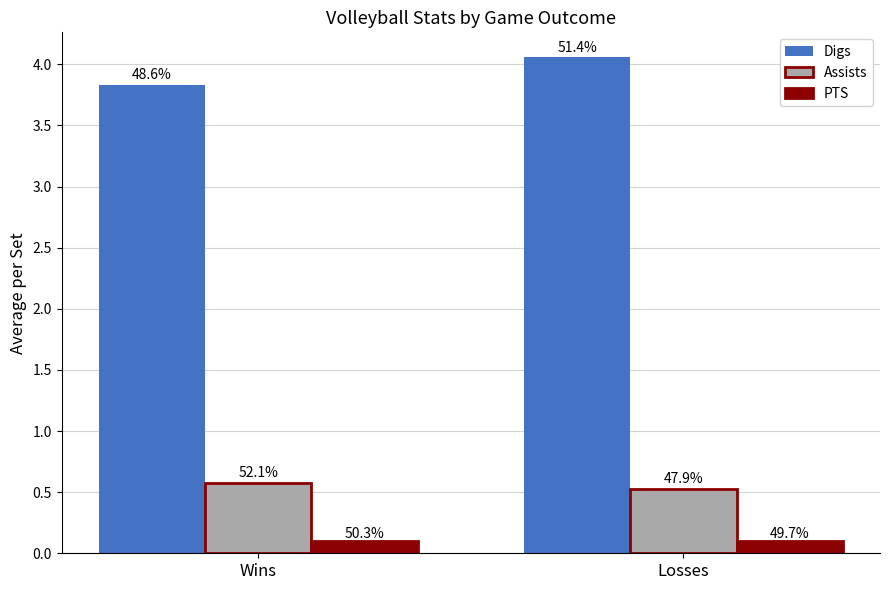

What are all the series names shown in the legend?

Digs, Assists, PTS